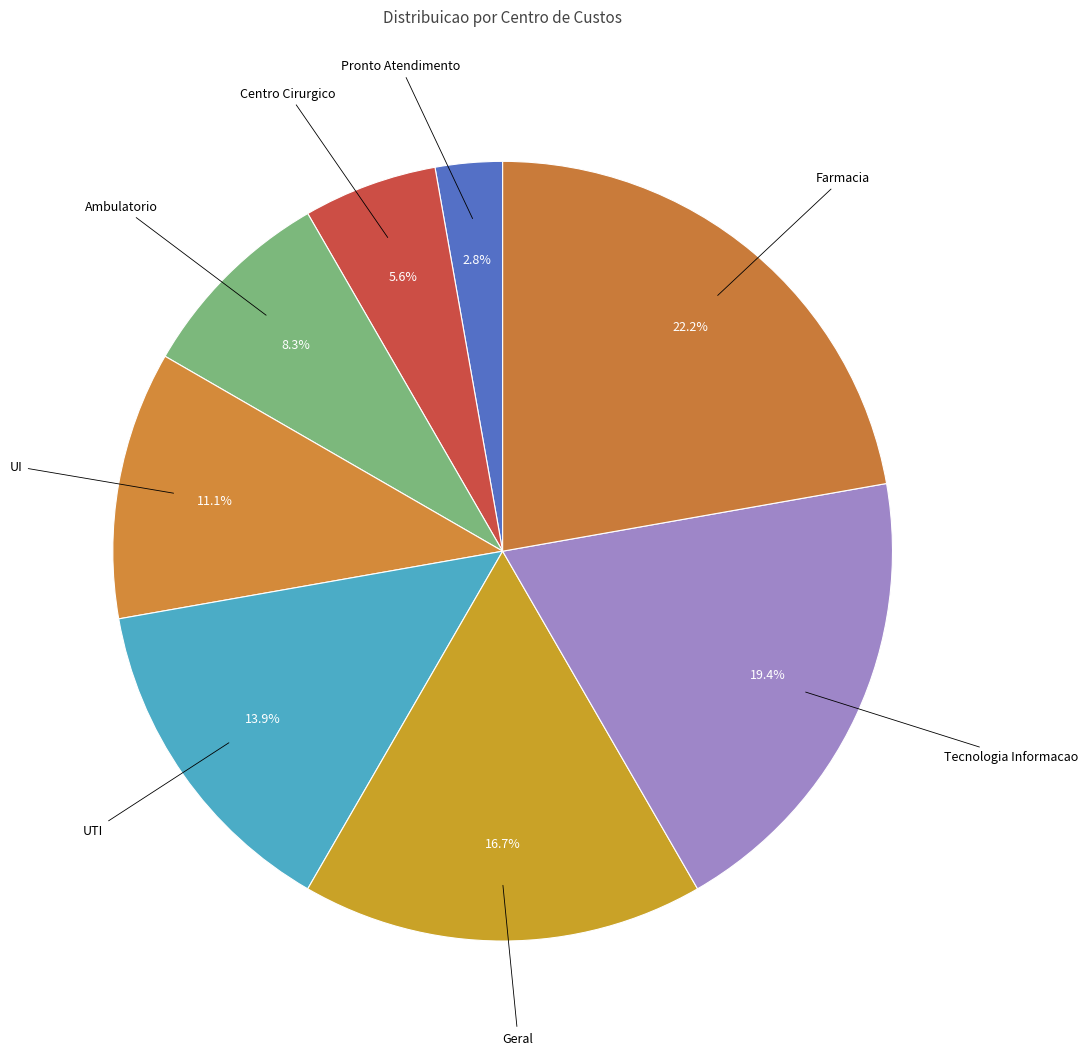

To the nearest percent, what is the average slice percentage?

12%